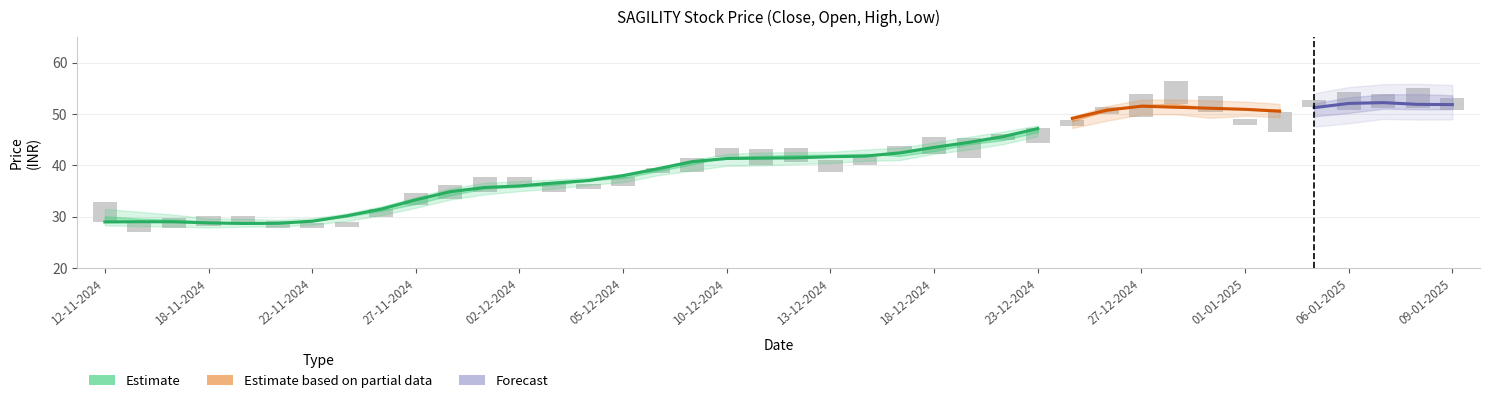

What is the difference between the close values at 17 and 7?

12.7